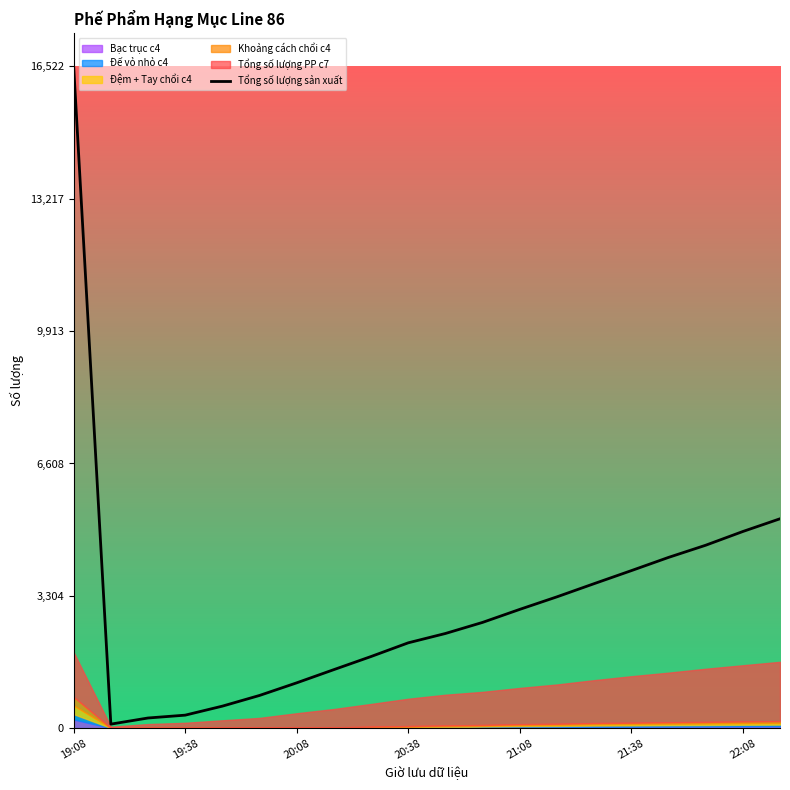

What is the average value?

3142